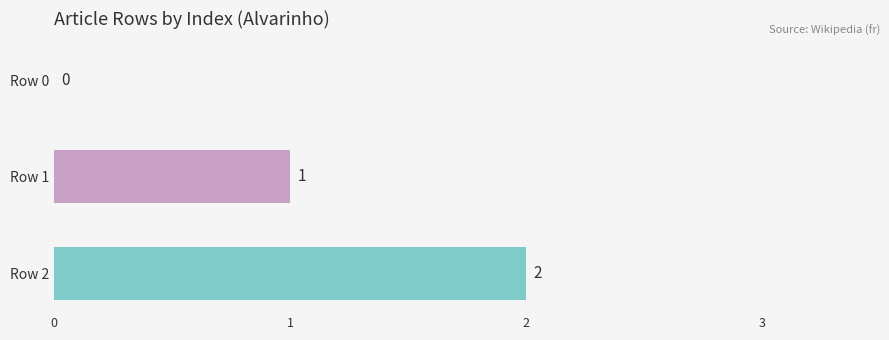

What is the sum of the values at Row 2 and Row 1?

3